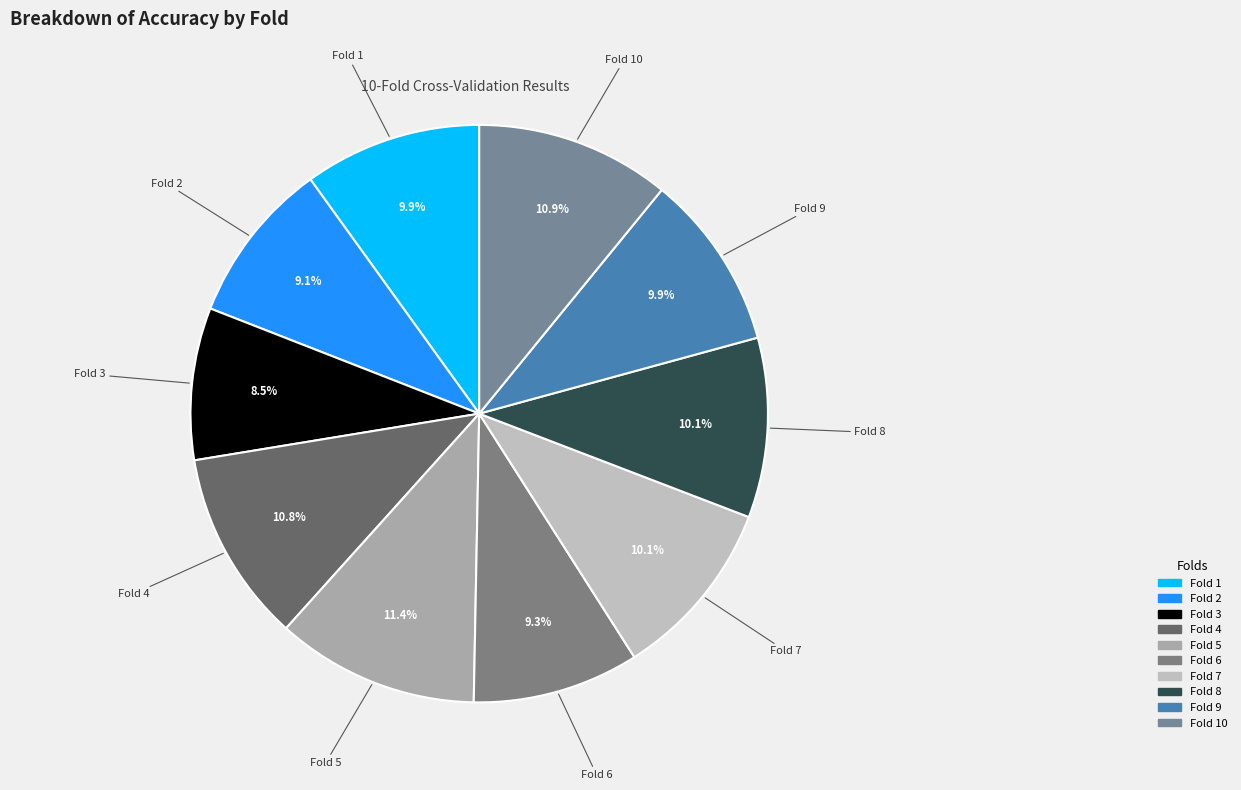

How many slices are in this pie chart?

10